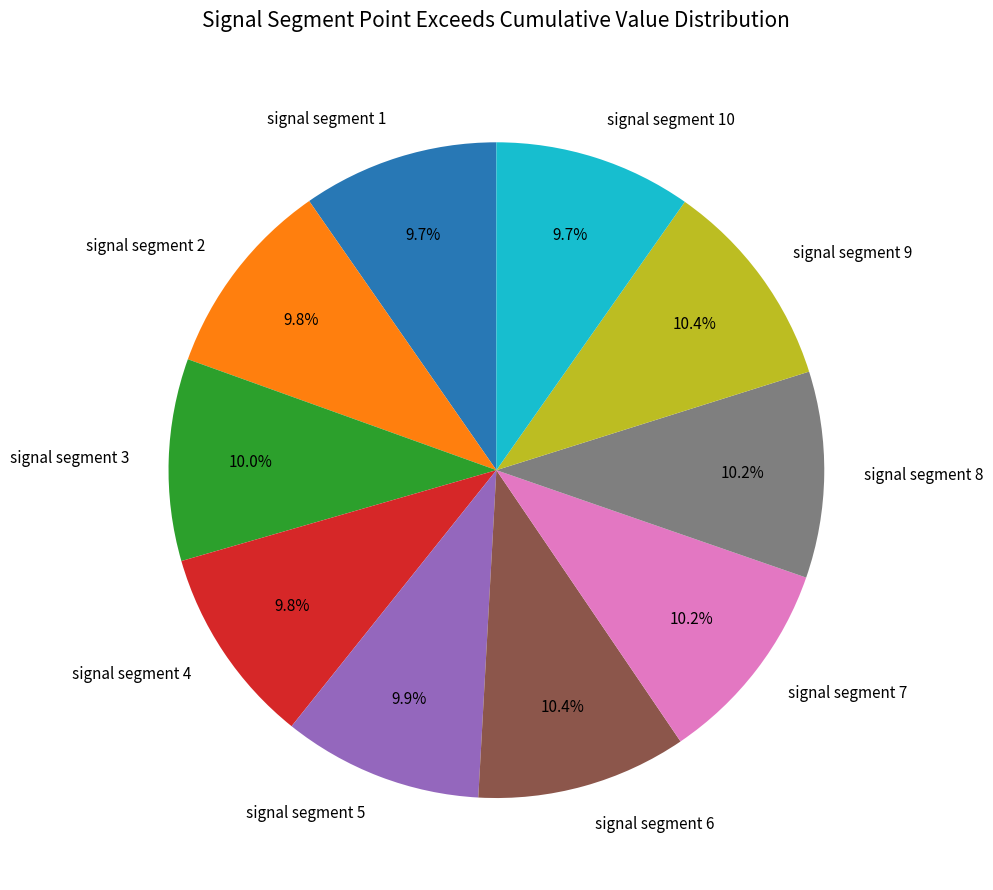

Does signal segment 7 represent more than half of the total?

No